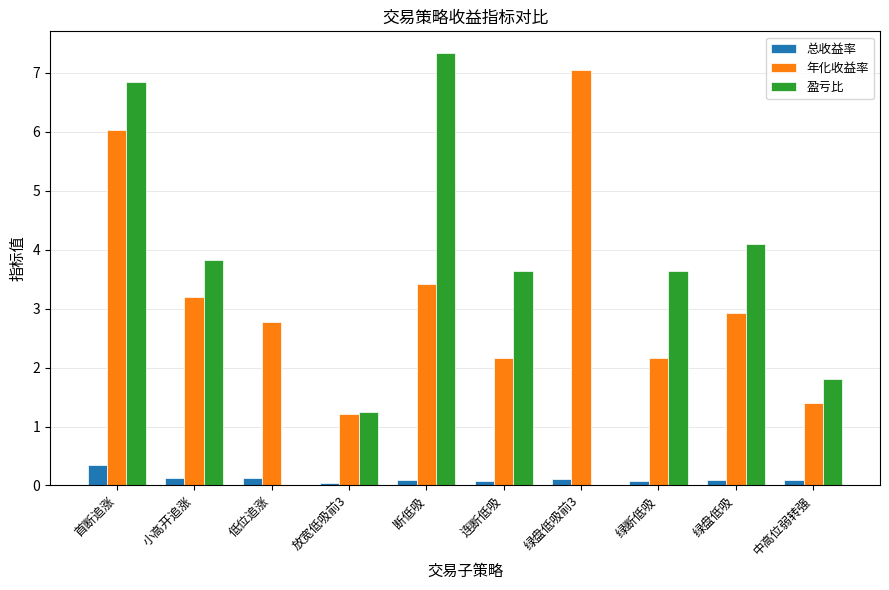

How many data points does each series have?

10